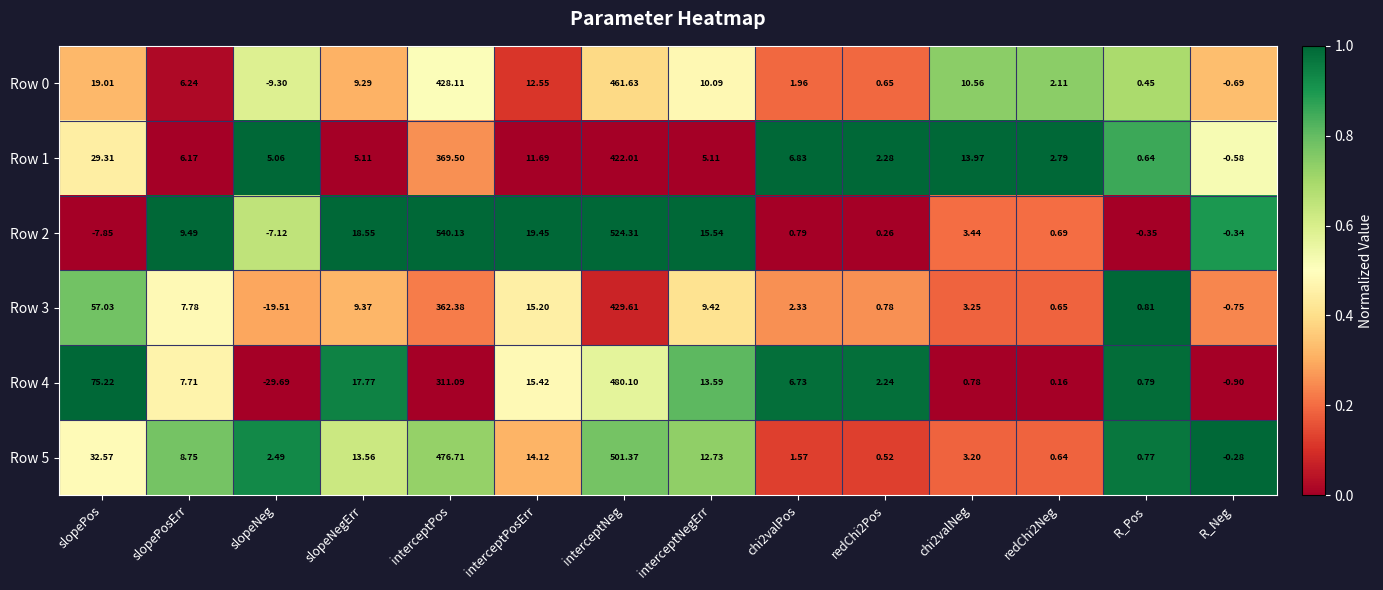

At which label does Row 0 first exceed 9?

slopePos